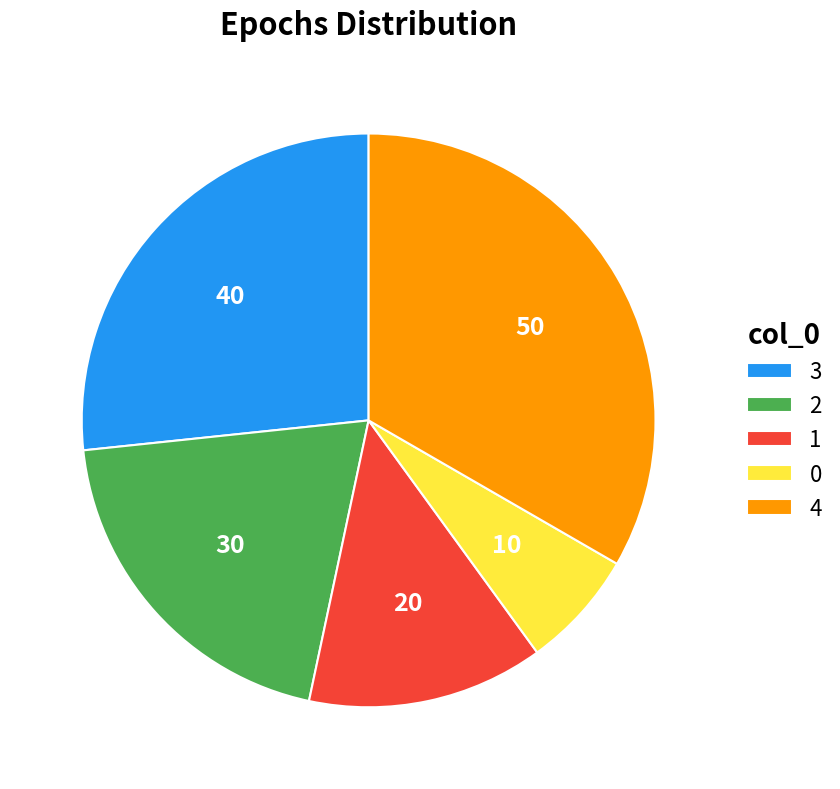

Rank the categories by value from lowest to highest.

0, 1, 2, 3, 4